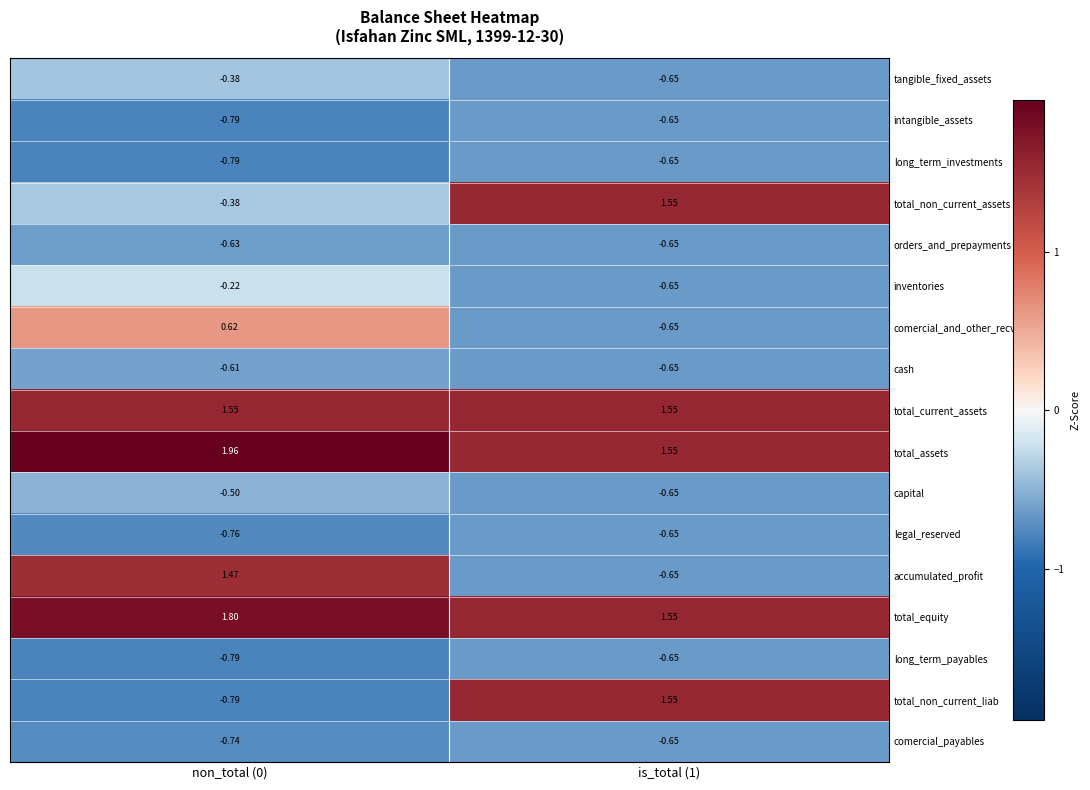

Which series has the largest total across all categories?

total_assets